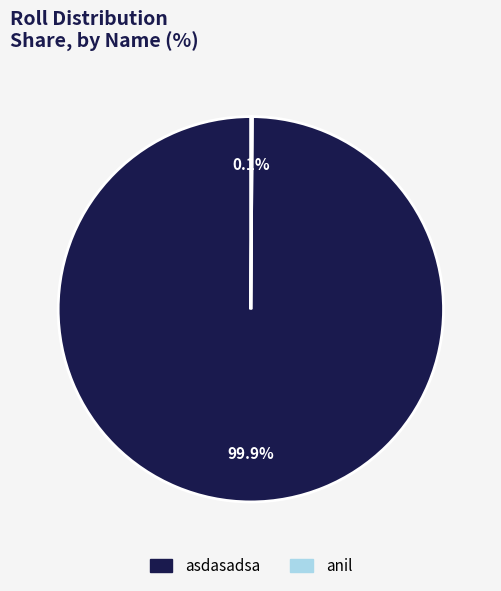

To the nearest percent, what is the difference between the largest and smallest slice percentages?

100%